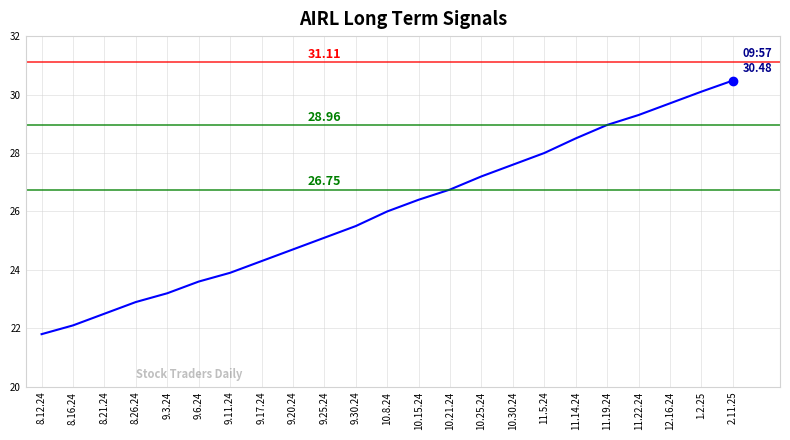

What is the difference between the values at 11.19.24 and 10.21.24?

2.2